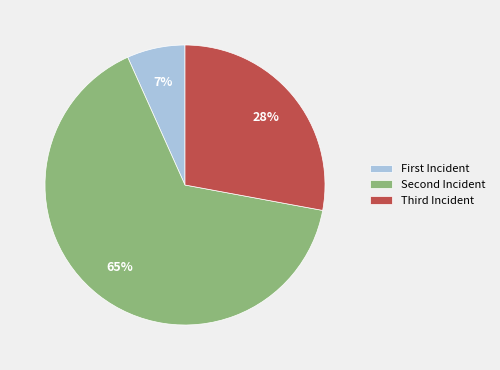

To the nearest percent, what is the average slice percentage?

33%